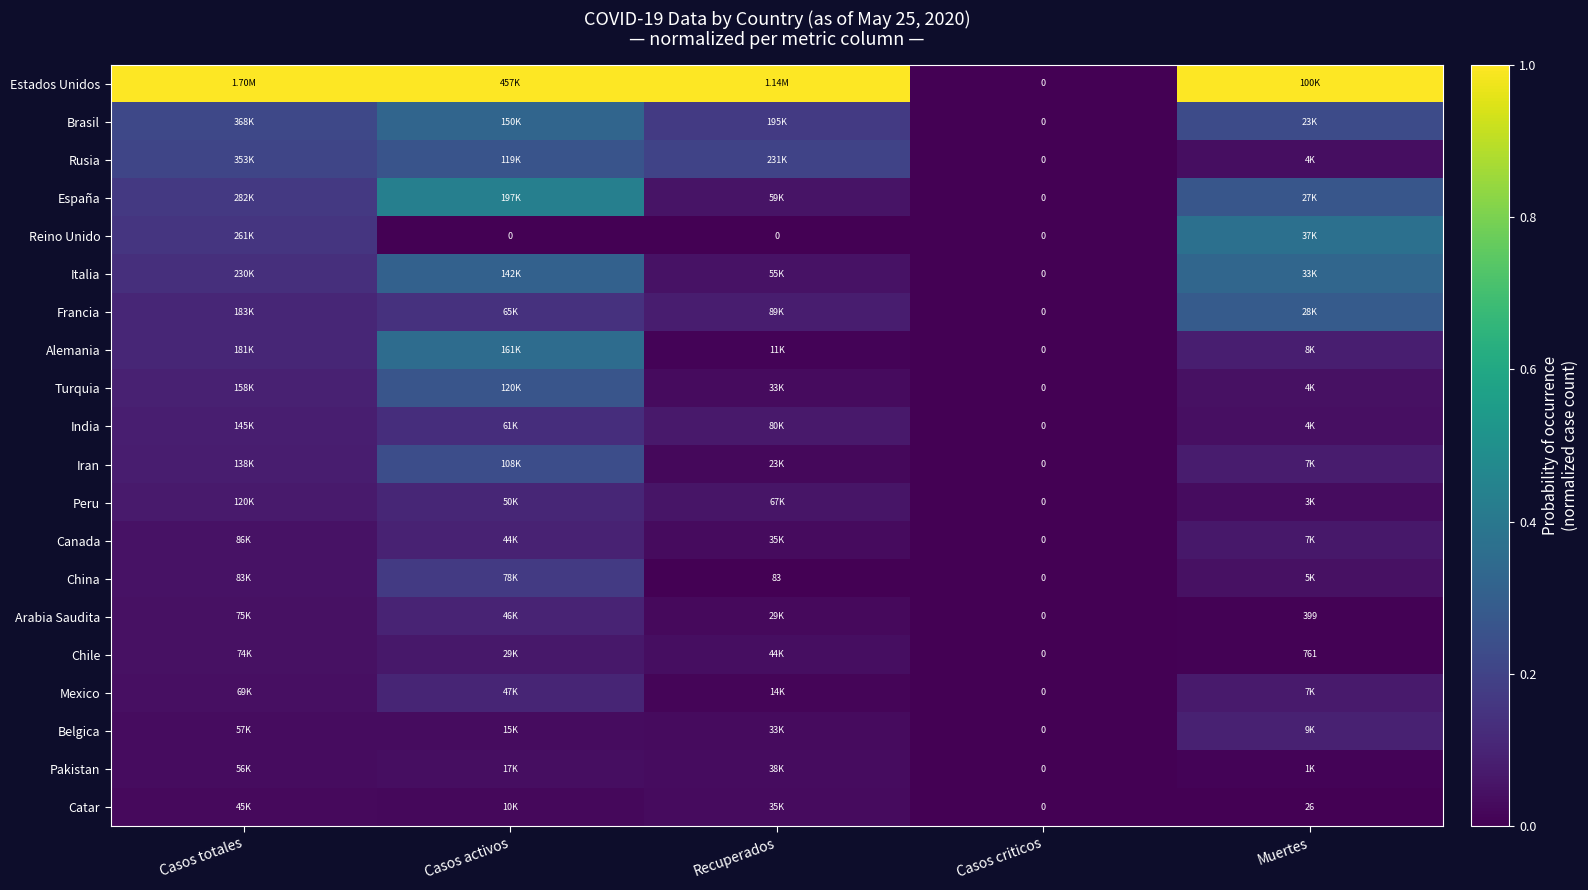

The value of Brasil at Casos criticos is 0.0. True or false?

True